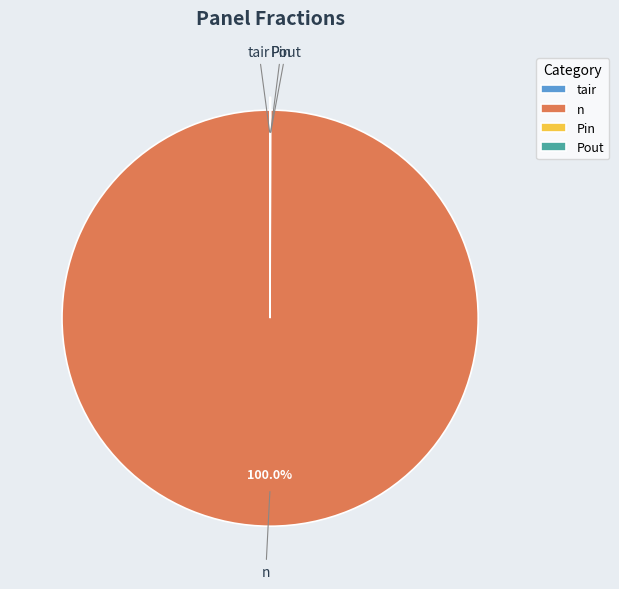

Does any single category account for the majority?

Yes